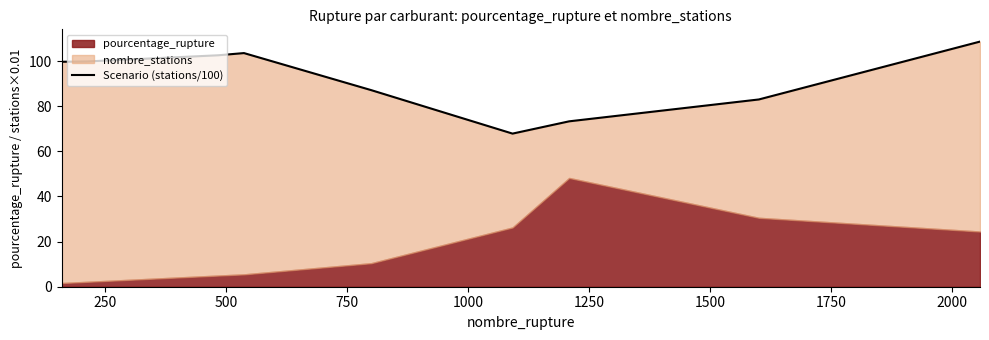

What is the sum of the values at 2000 and 250?

208.4